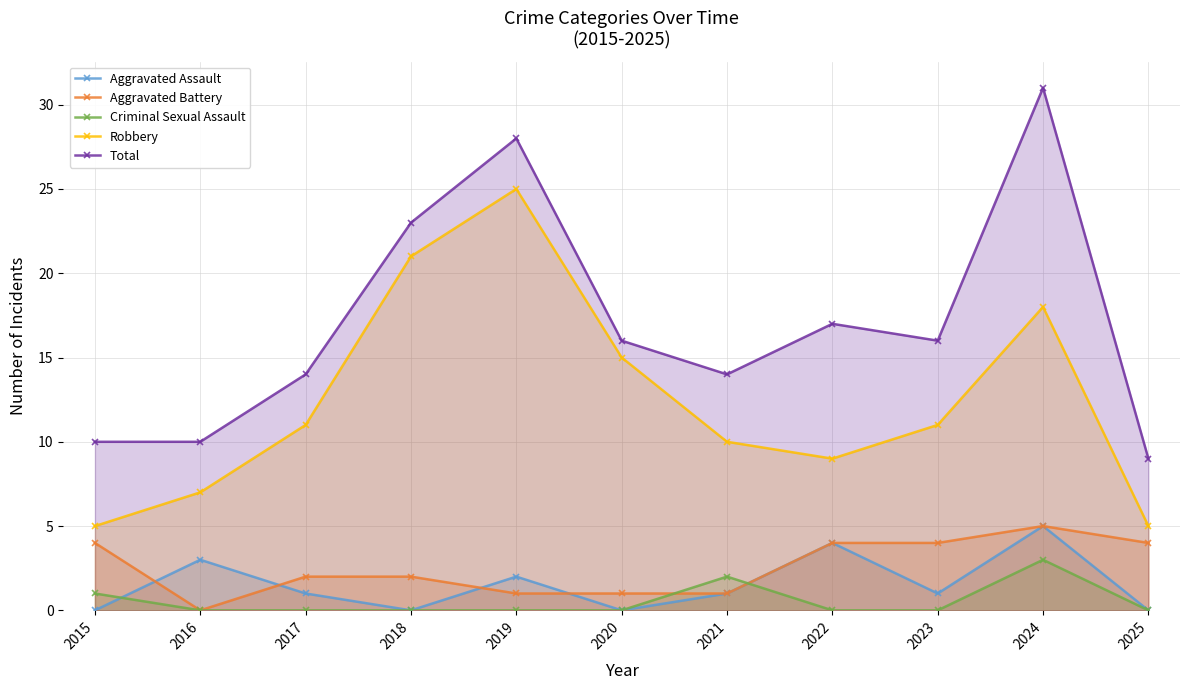

True or false: Total and Aggravated Battery intersect in this chart.

False